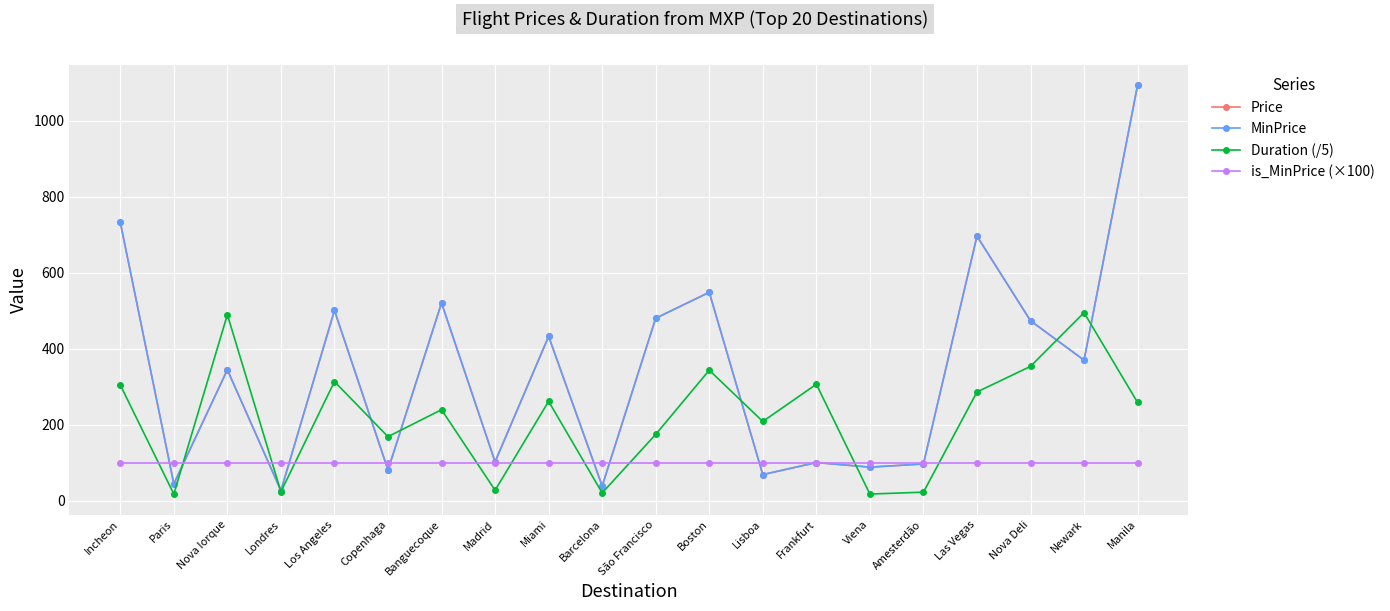

At Lisboa, list the series in order from largest to smallest.

Duration (/5), is_MinPrice (×100), Price, MinPrice